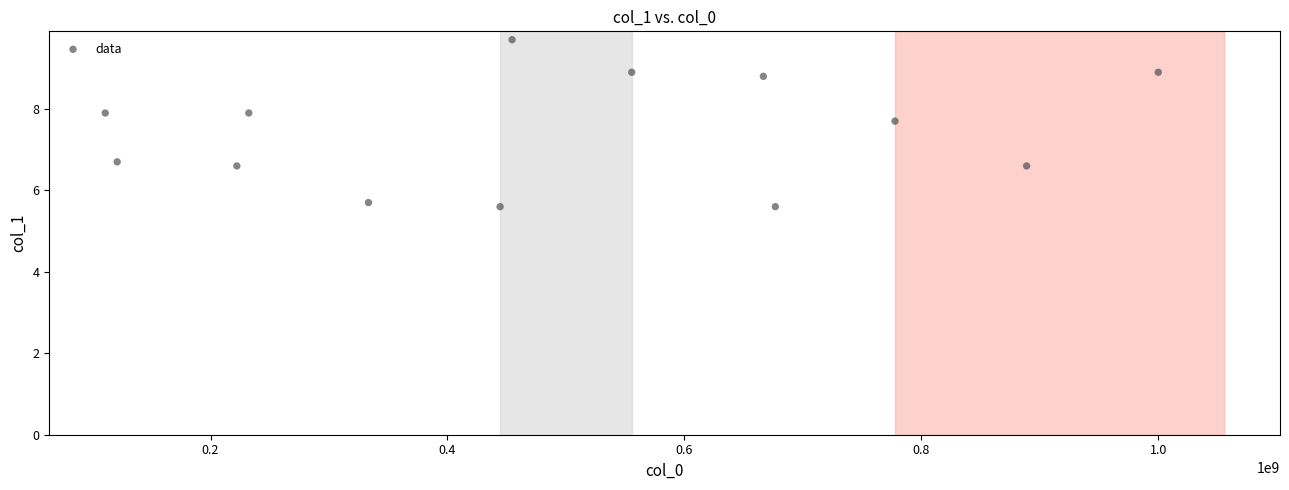

What Y value in the scatter plot is closest to 7?

6.7